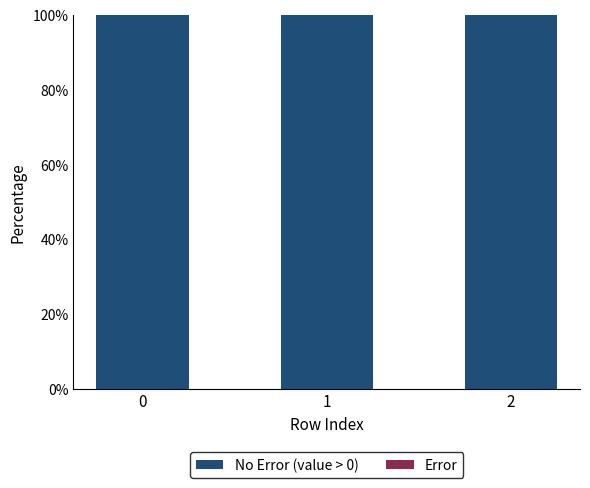

Read the No Error (value > 0) value at 0.

100